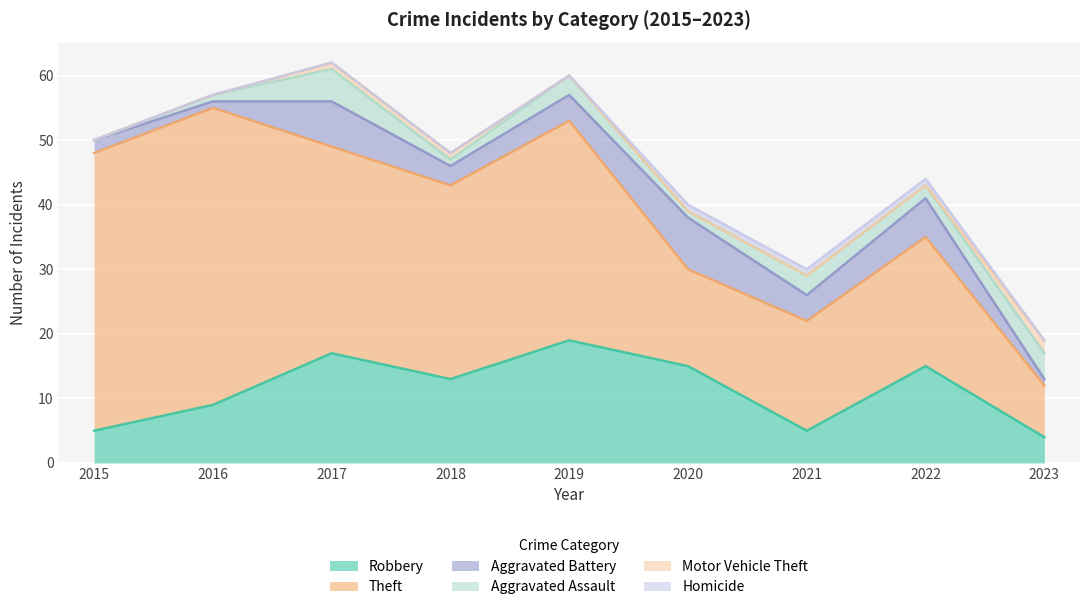

What is the sum of all Motor Vehicle Theft values?

4